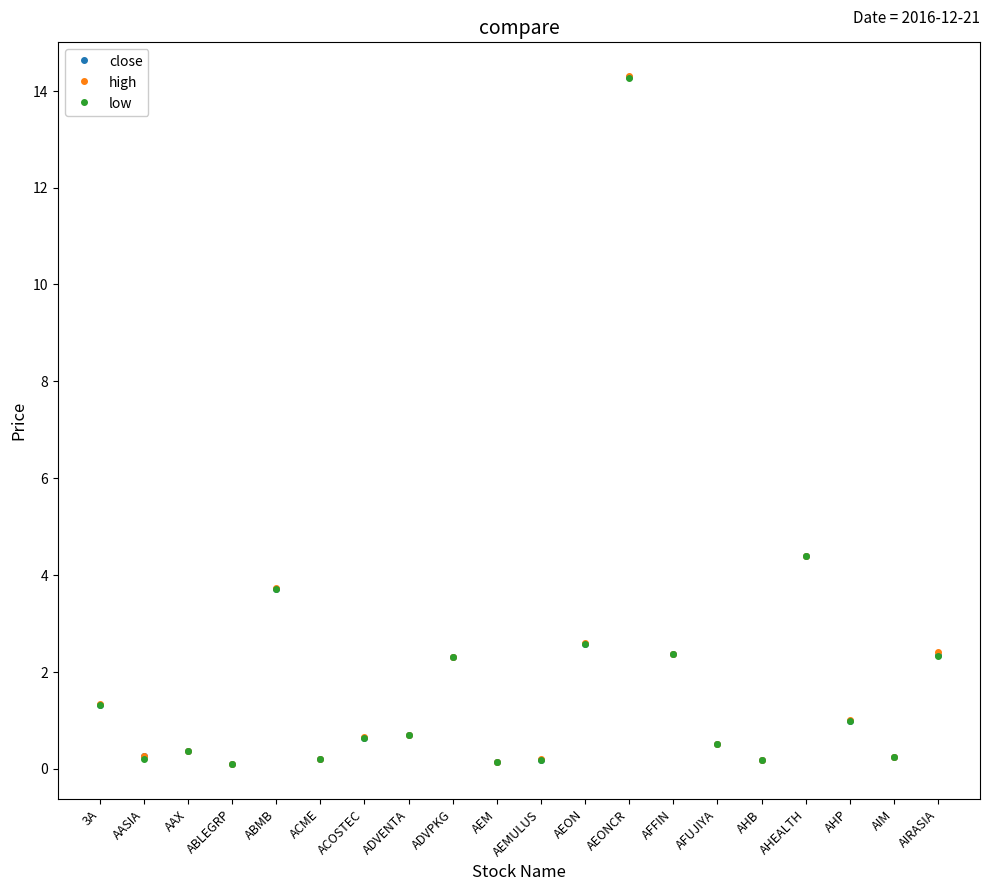

True or false: low has more than 2 points higher than both neighbors.

True